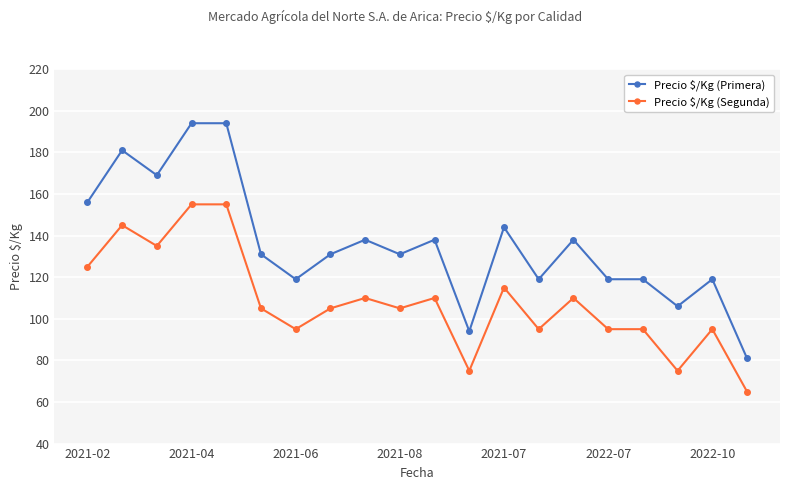

Which series has the largest total across all categories?

Precio $/Kg (Primera)